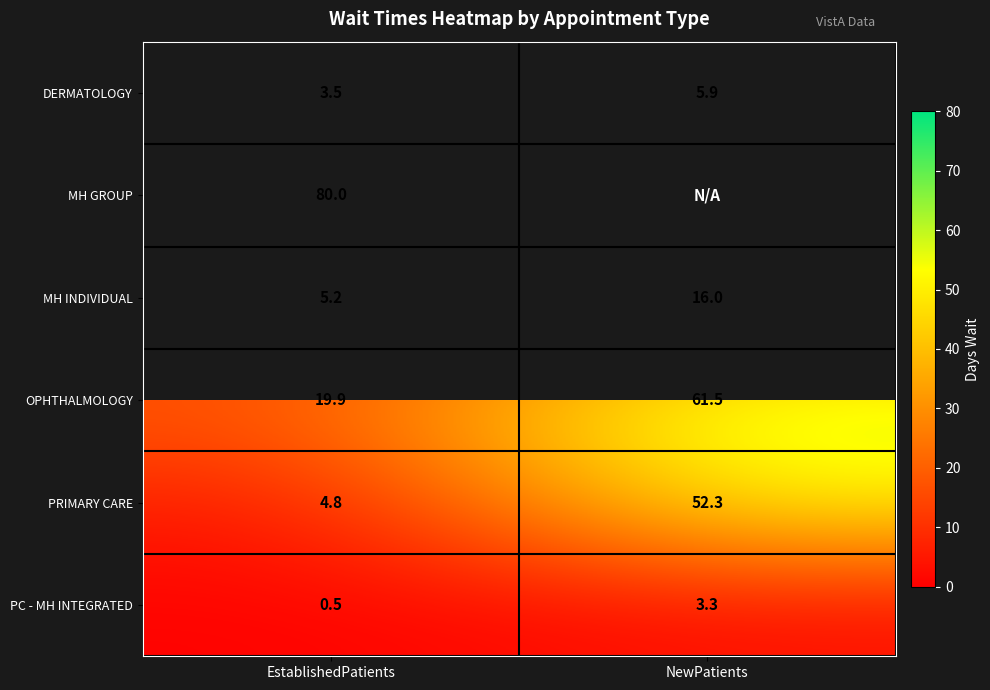

What value does the OPHTHALMOLOGY series have at EstablishedPatients?

19.9